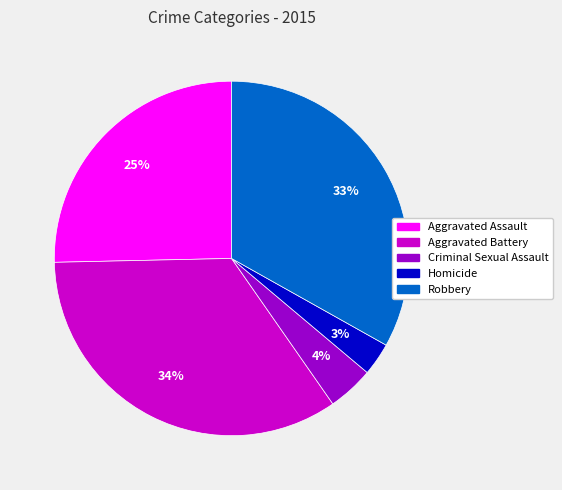

Is it true that Aggravated Battery is 41% of the pie?

False